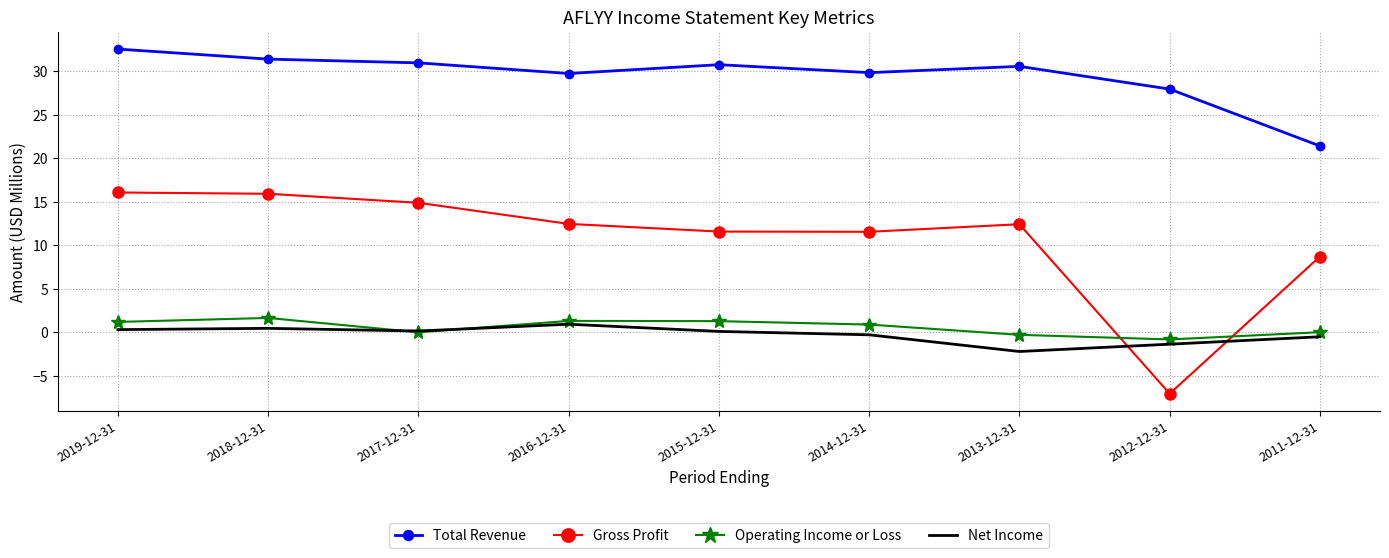

Where is Total Revenue nearest to the value 26?

2012-12-31